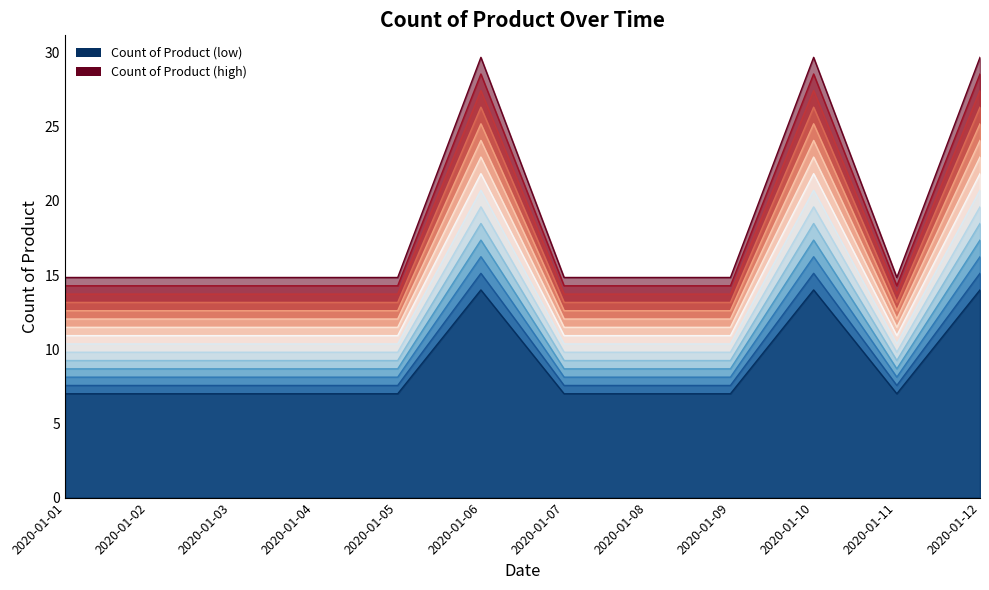

Approximately how many times larger is the value at 2020-01-02 compared to 2020-01-12?

0.5